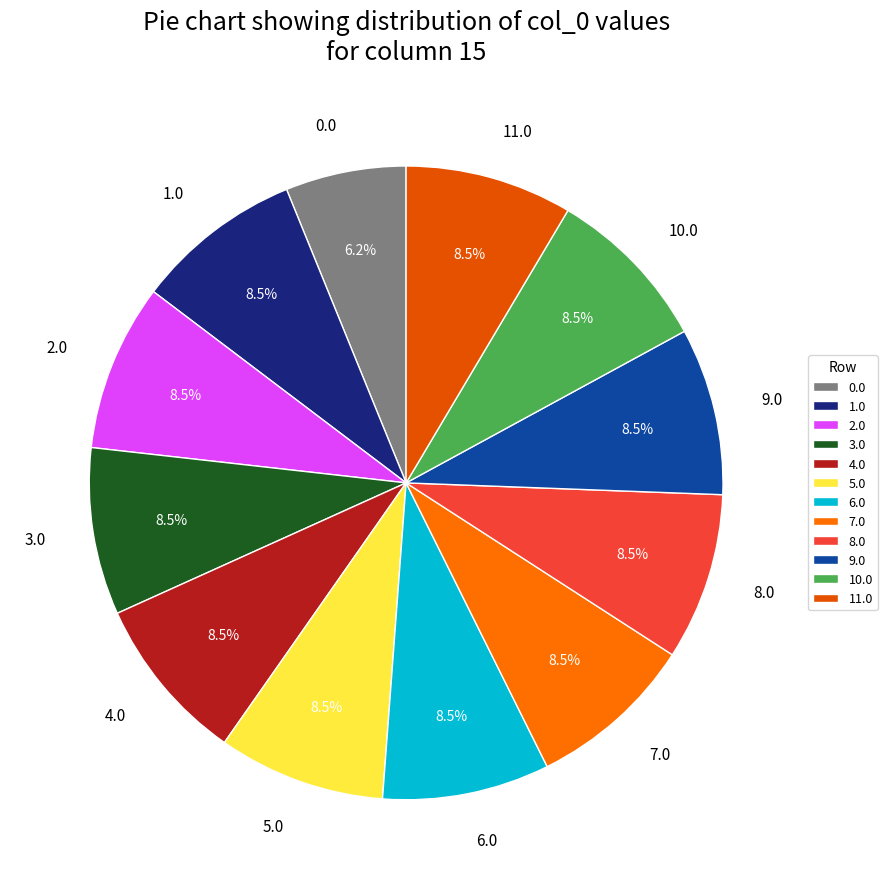

How much of the chart is everything except 4.0?

91.5%